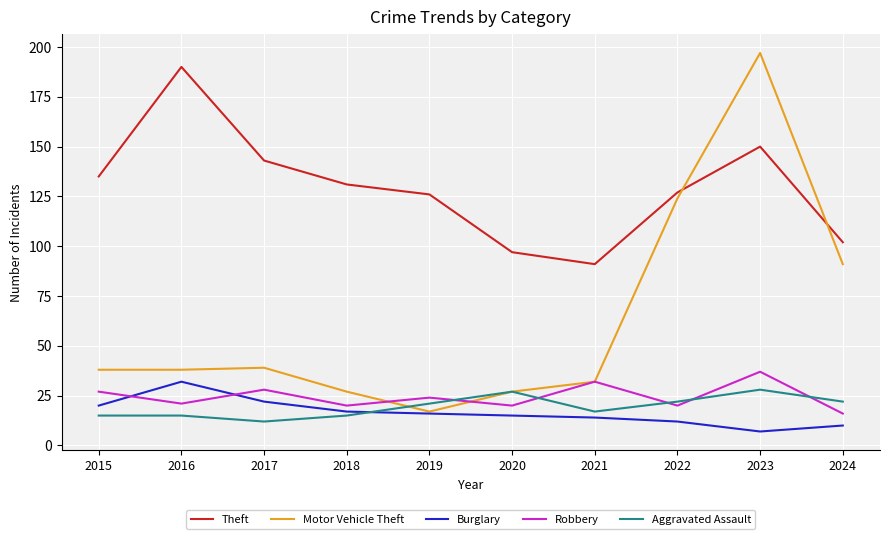

Reading left to right, transcribe all the data shown in this chart.

Theft: 135	190	143	131	126	97	91	127	150	102
Motor Vehicle Theft: 38	38	39	27	17	27	32	124	197	91
Burglary: 20	32	22	17	16	15	14	12	7	10
Robbery: 27	21	28	20	24	20	32	20	37	16
Aggravated Assault: 15	15	12	15	21	27	17	22	28	22